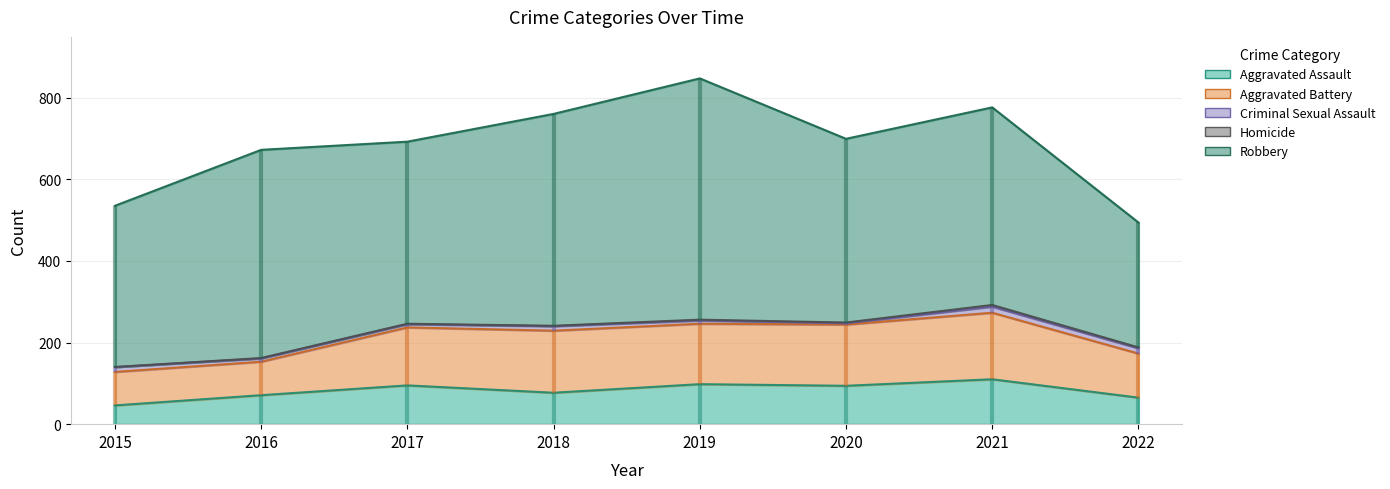

Where is the first local maximum for Criminal Sexual Assault?

2018